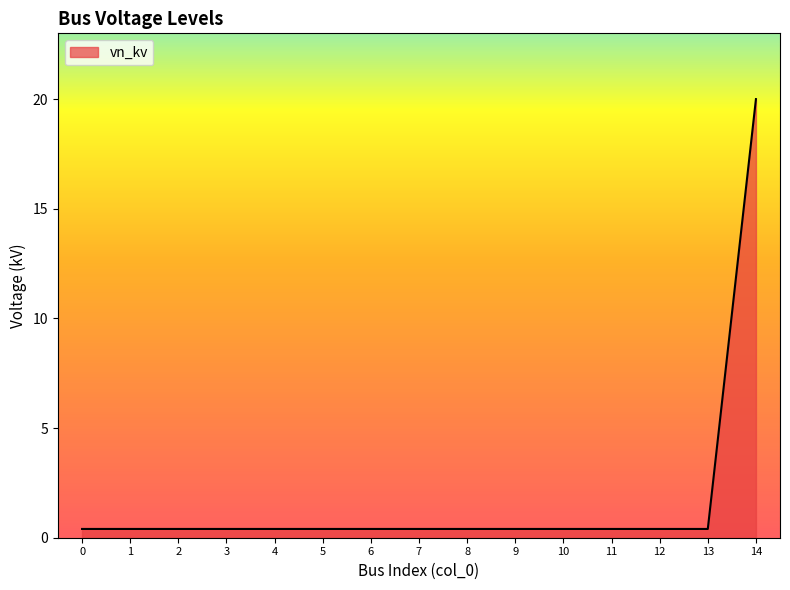

What is the average value?

1.7